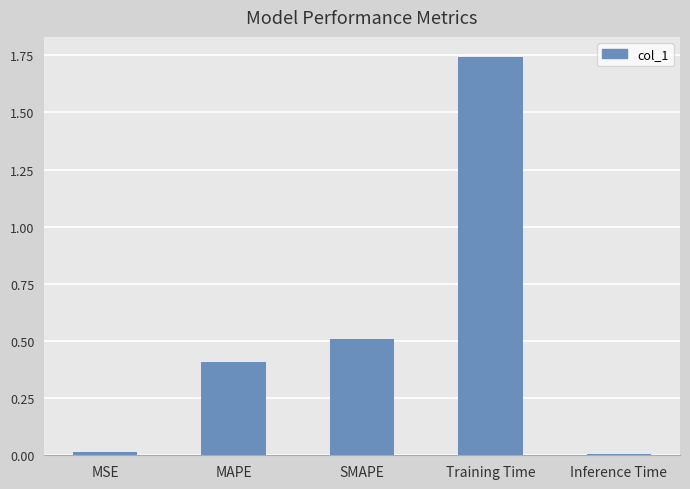

At which category does the chart reach its peak across all series?

Training Time